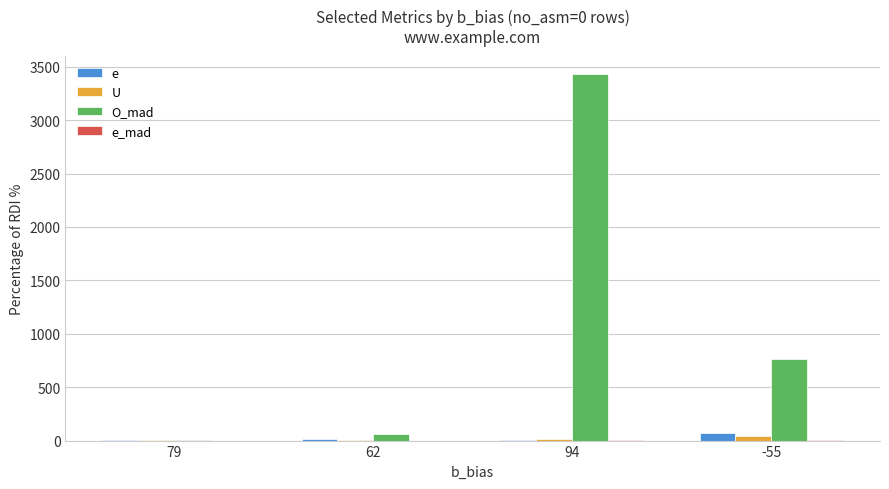

Are the bars horizontal?

No